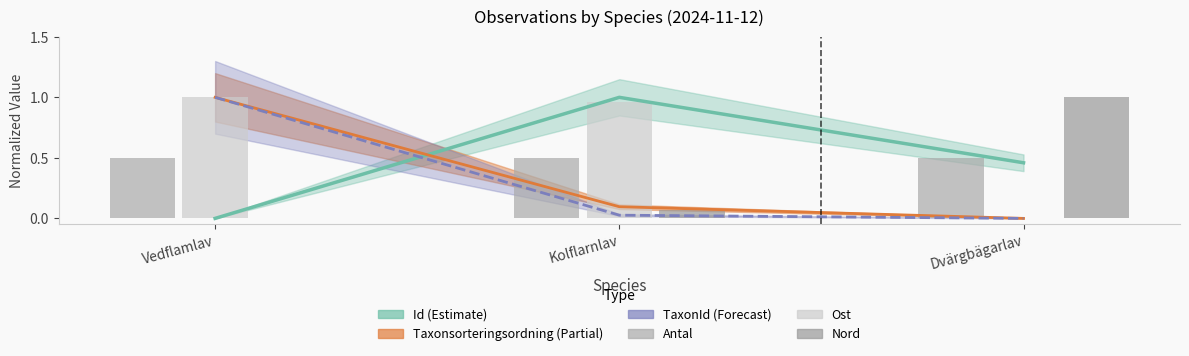

What position from the right is Dvärgbägarlav?

1